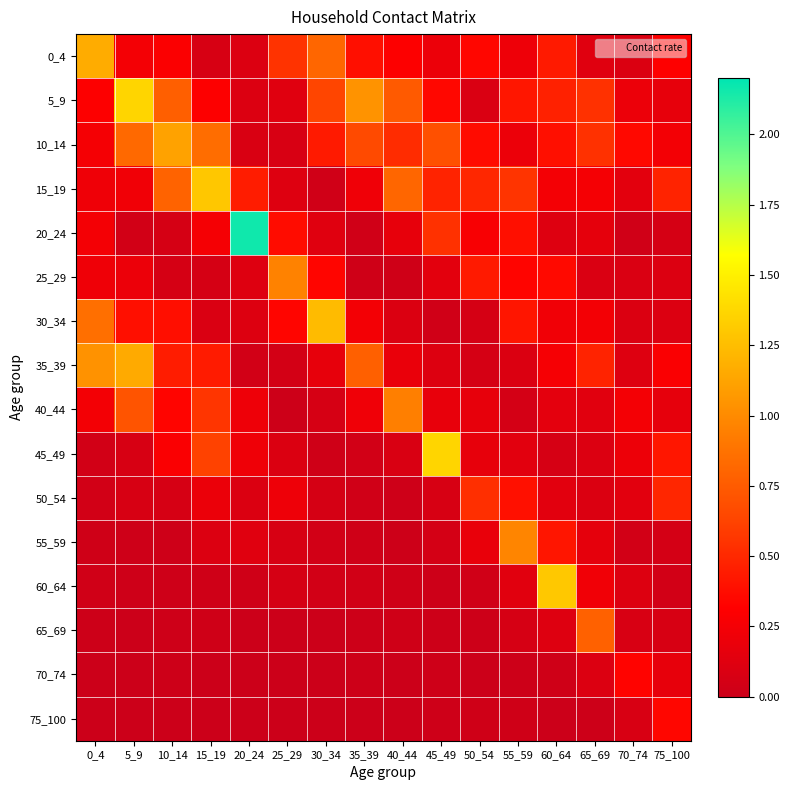

At which category is the sum across all series the highest?

5_9